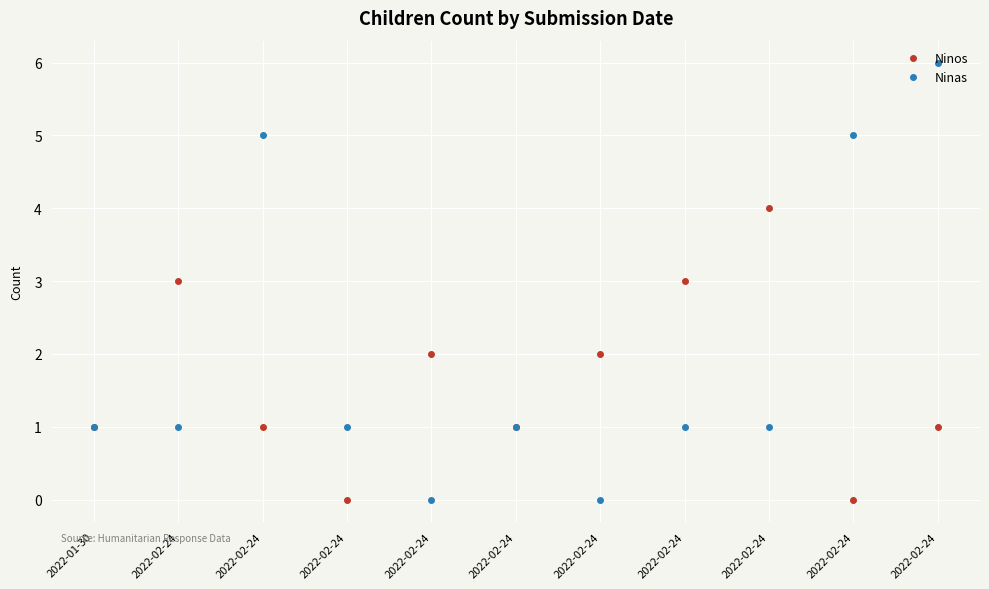

What is the label of the 4th point from the left?

2022-02-24